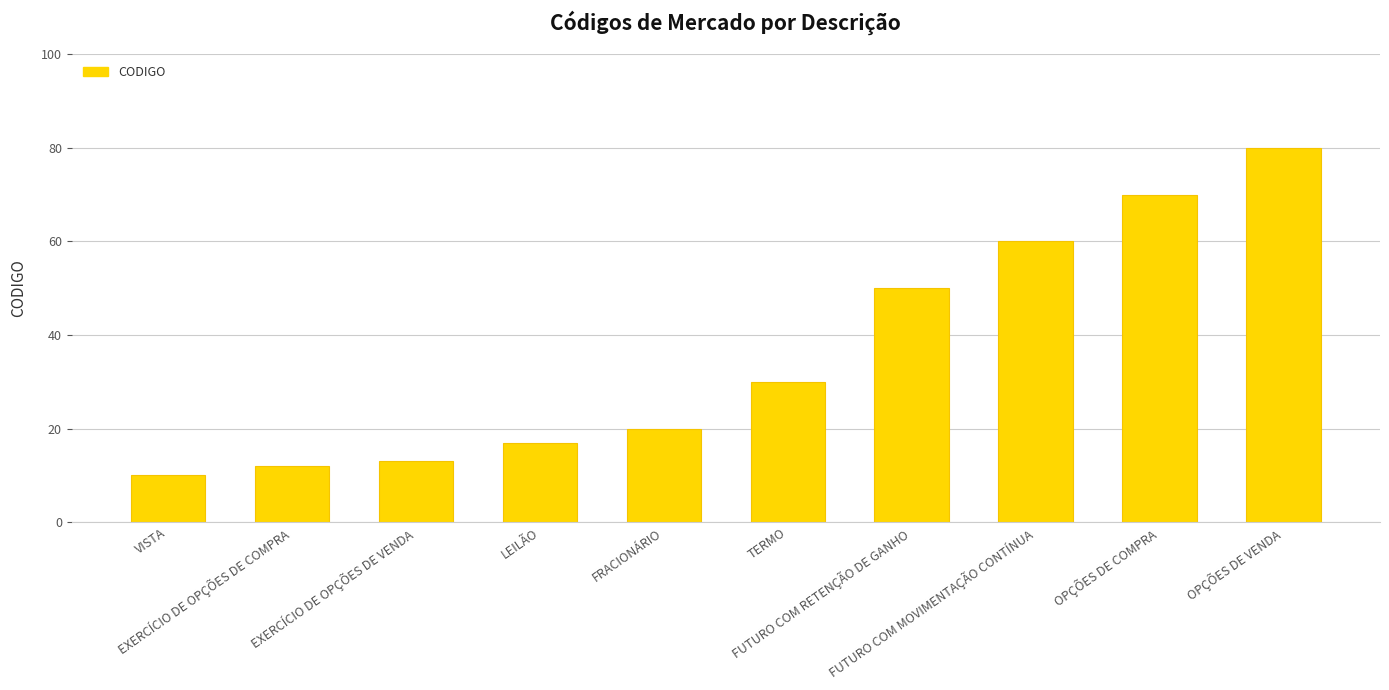

Which label corresponds to the largest value in the chart?

OPÇÕES DE VENDA